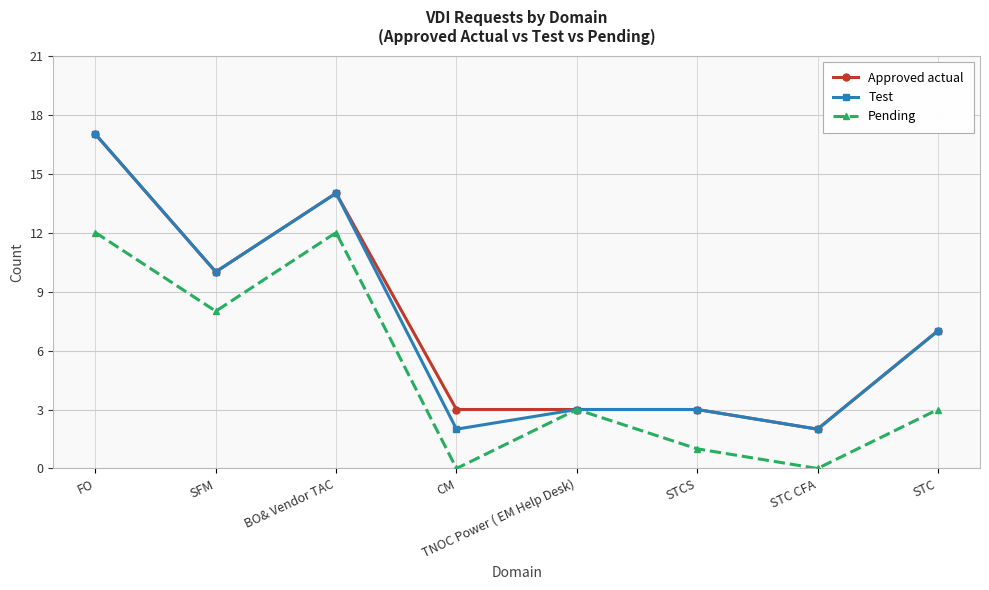

Is it true that Test equals 1 at STC CFA?

False